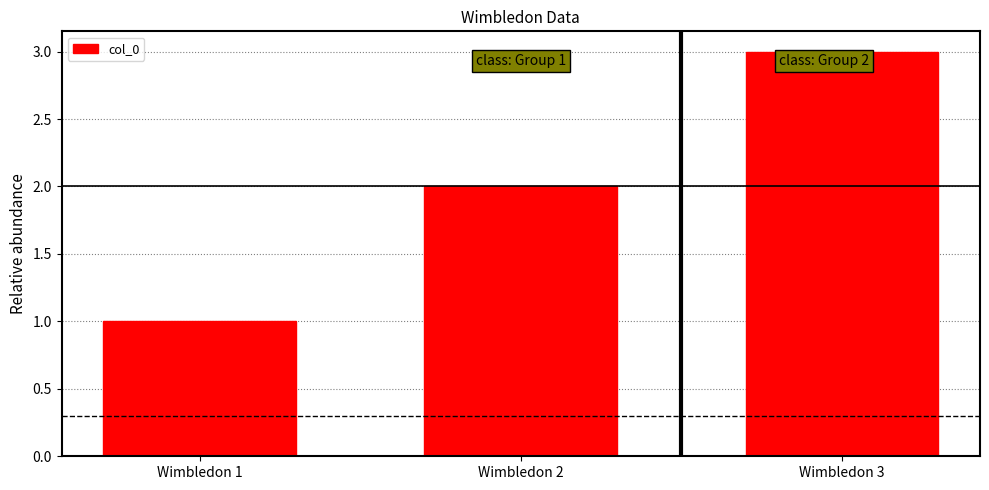

Reading left to right, transcribe all the data shown in this chart.

Wimbledon 1=1	Wimbledon 2=2	Wimbledon 3=3